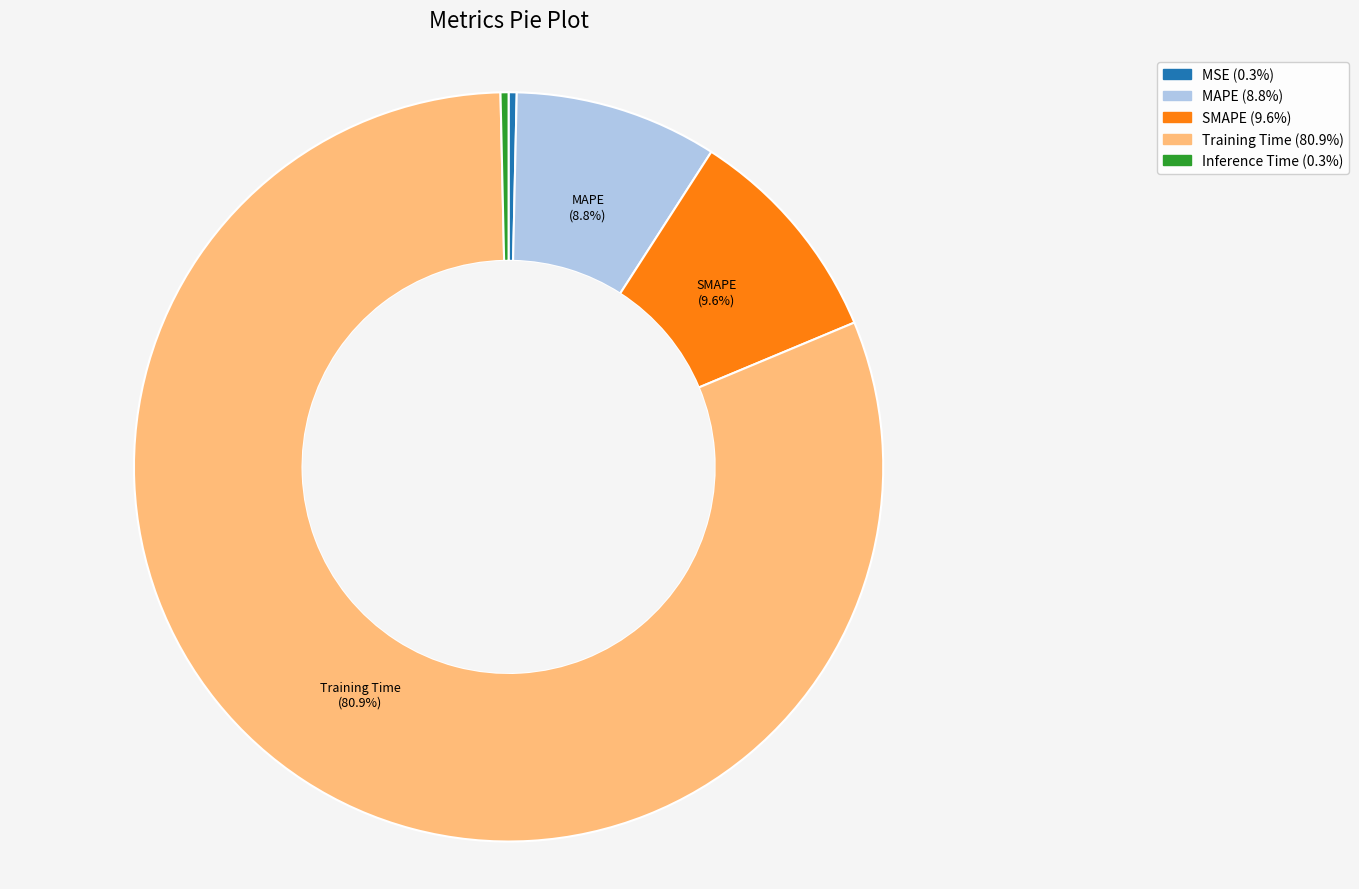

Is there a majority slice in this chart?

Yes